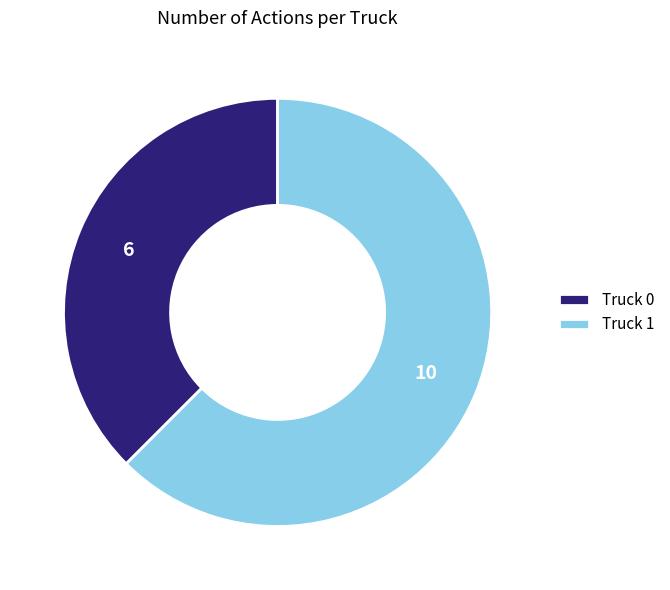

Which category has the smallest portion of the pie?

Truck 0